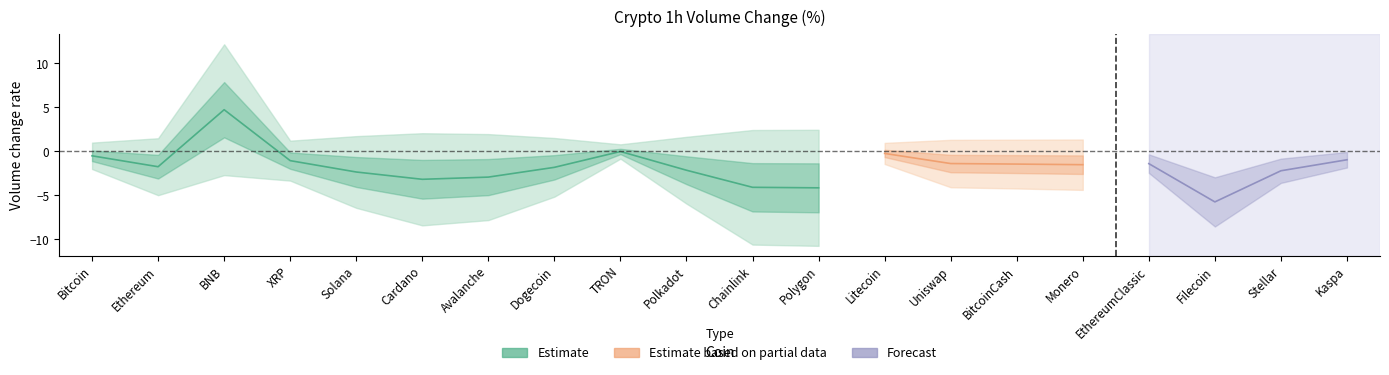

What is the value of the 19th point from the left?

-2.2